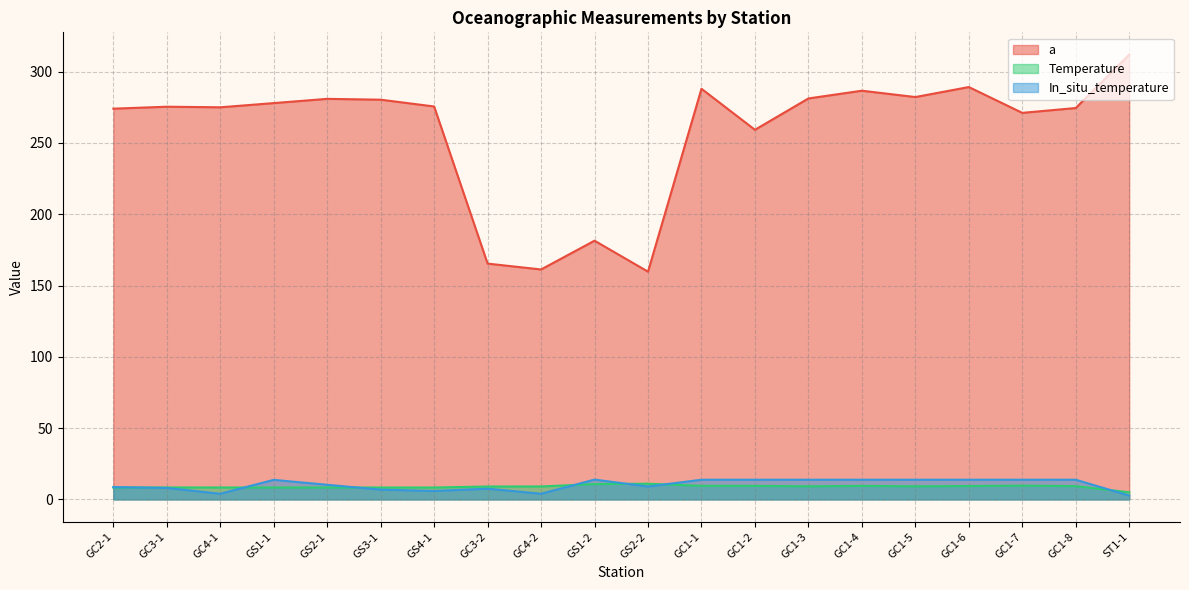

Which series has the widest spread of values?

a